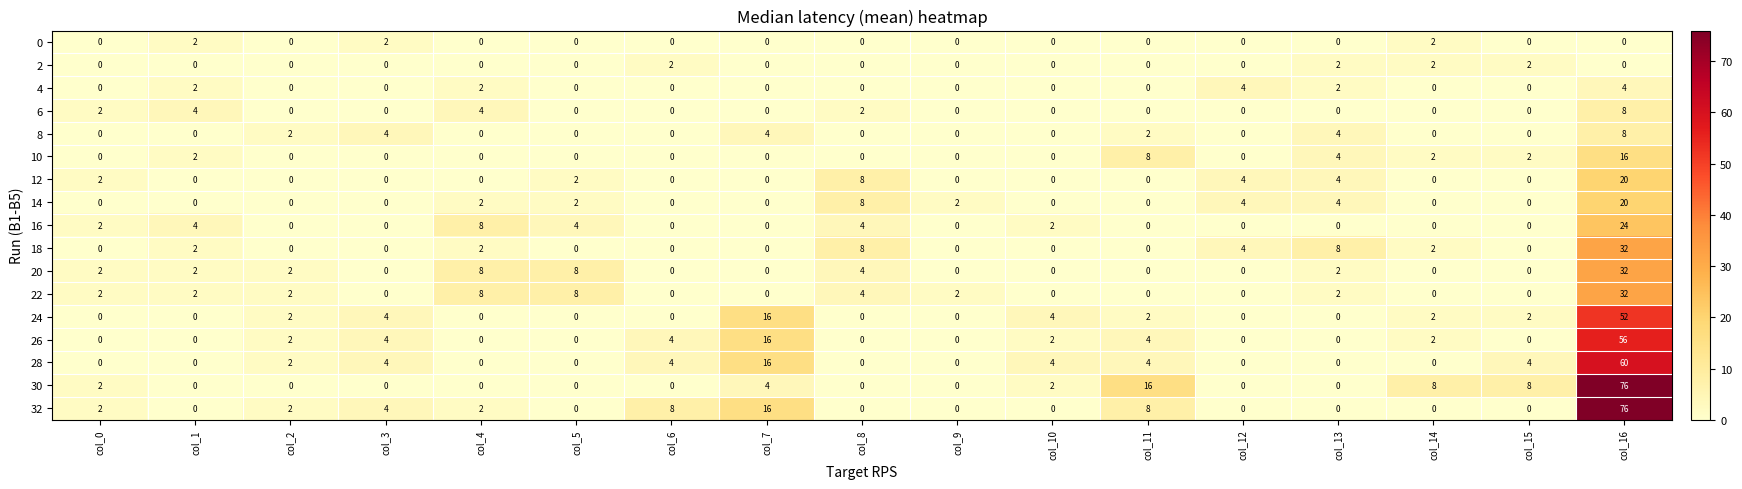

Is it true that 0 equals 2 at col_3?

True